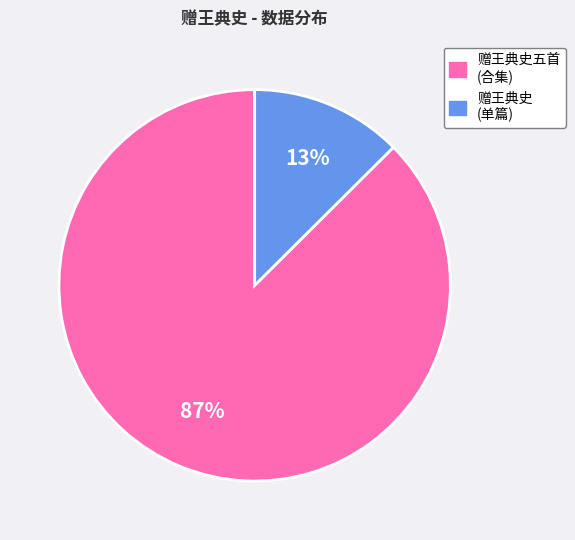

To the nearest percent, what is the average slice percentage?

50%